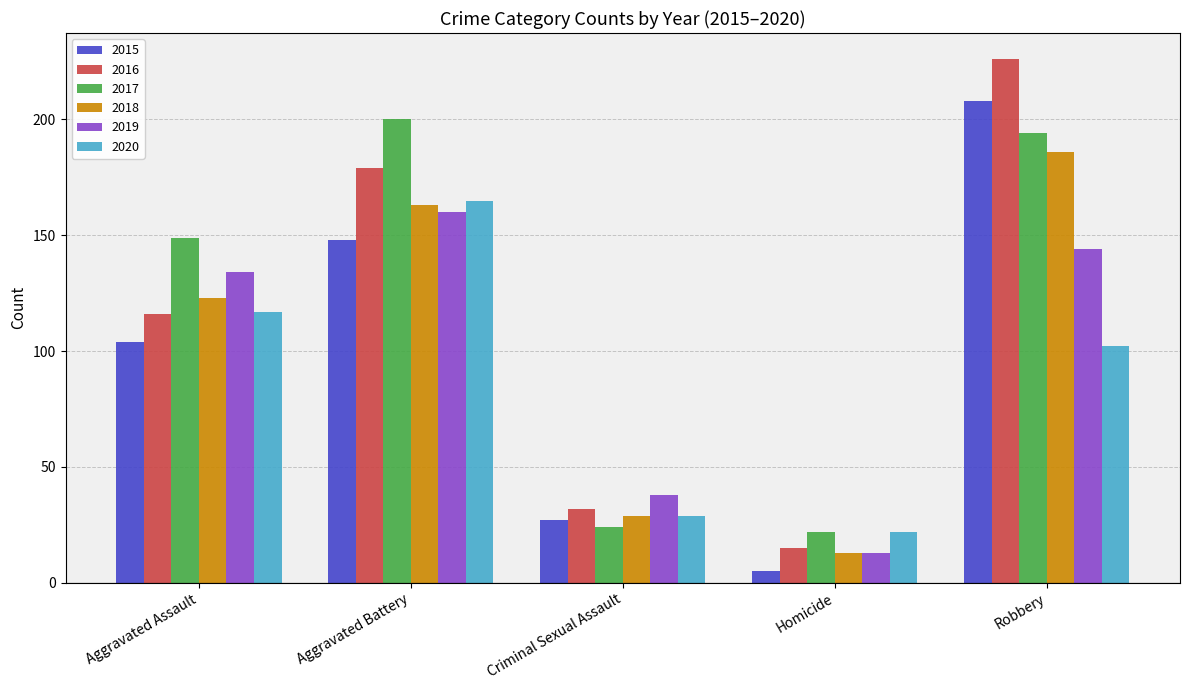

What position from the right is Criminal Sexual Assault?

3